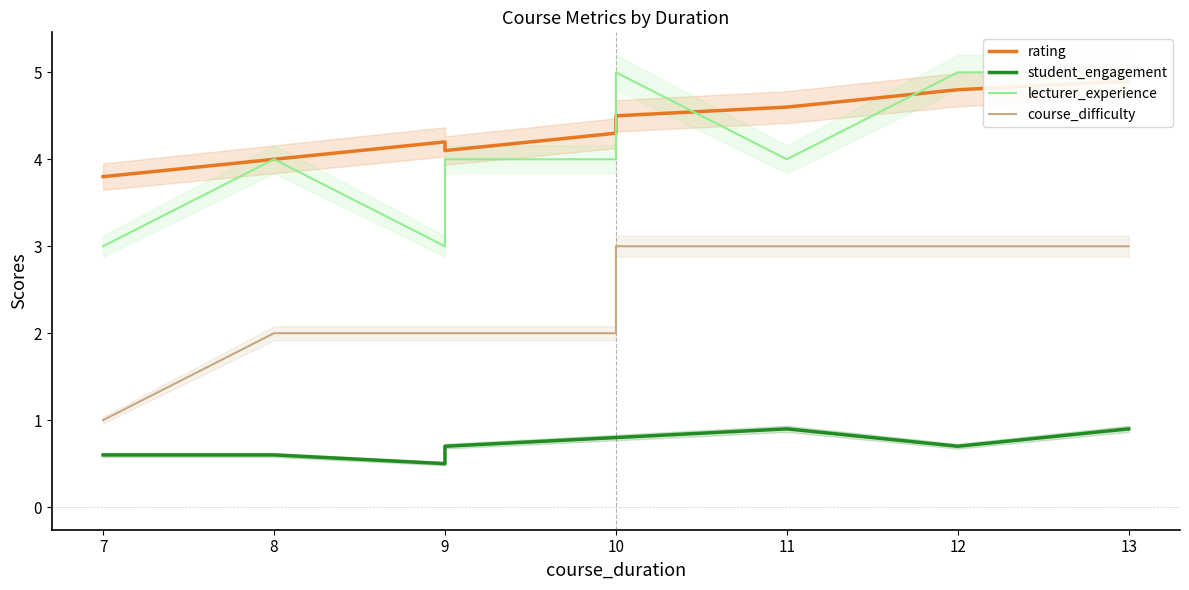

True or false: student_engagement and rating cross at least once.

False